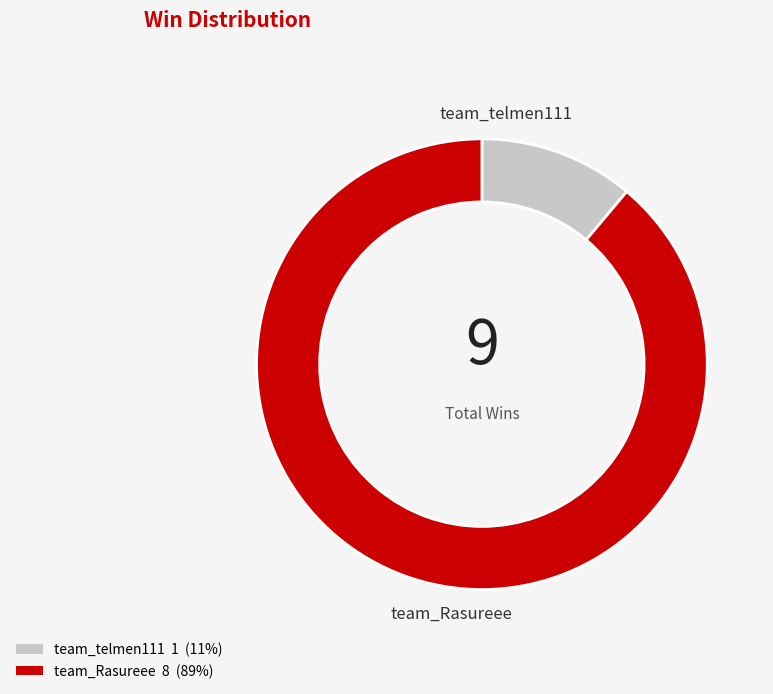

Is it true that team_Rasureee is 89% of the pie?

True